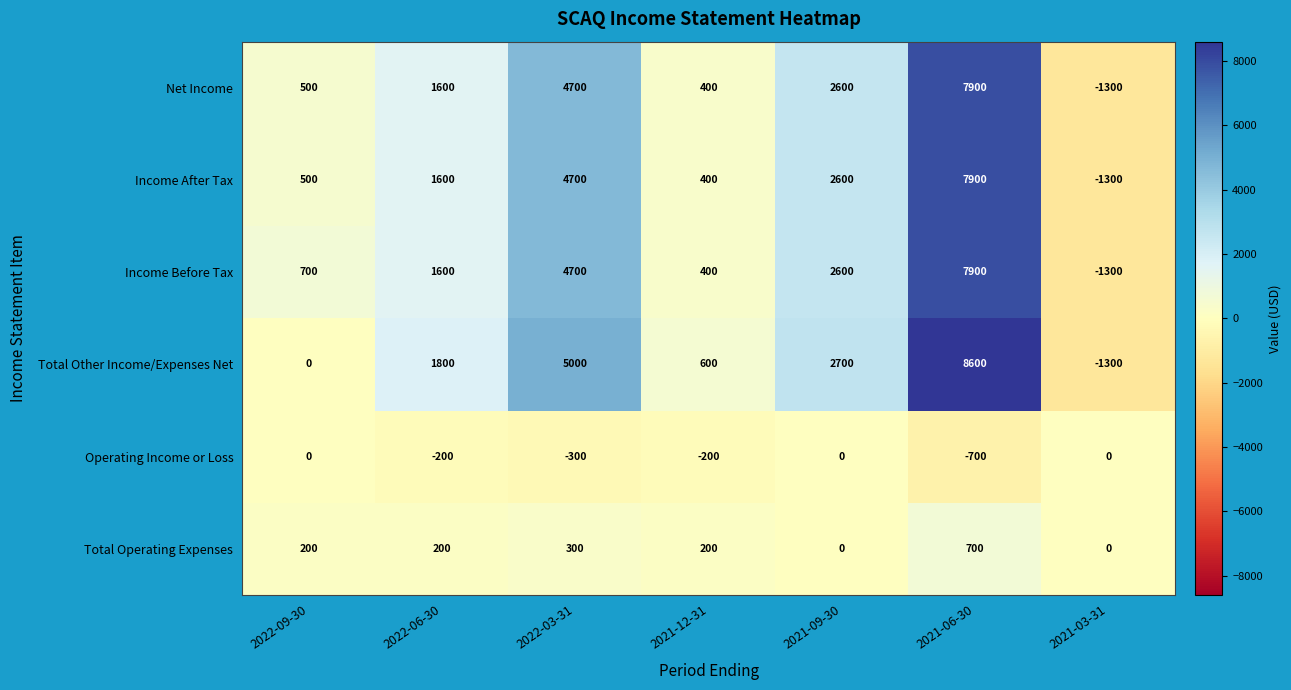

Is the value of Total Other Income/Expenses Net at 2021-09-30 greater than the value of Income Before Tax at 2021-03-31?

Yes